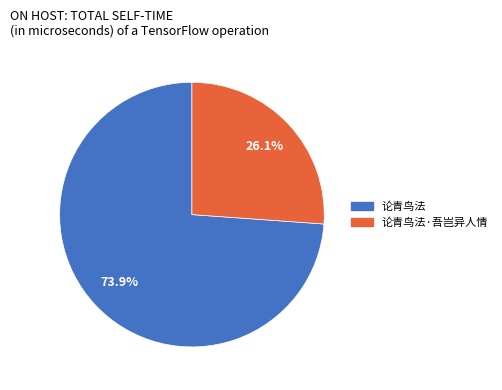

Is there any slice that represents more than half of the pie?

Yes